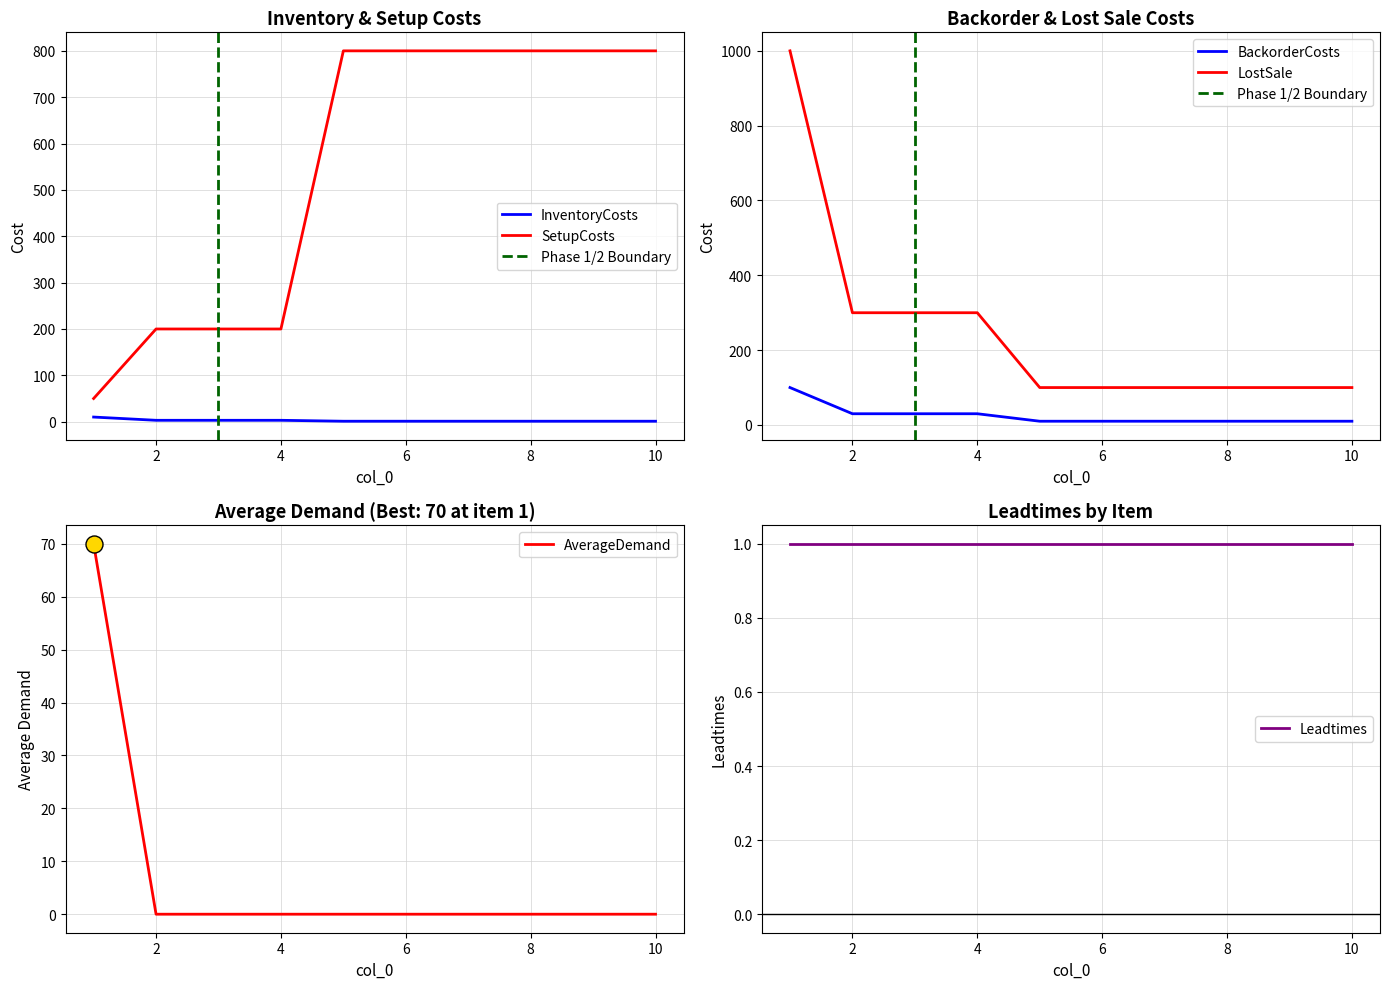

Is the value of SetupCosts at 1 greater than the value of InventoryCosts at 2?

Yes